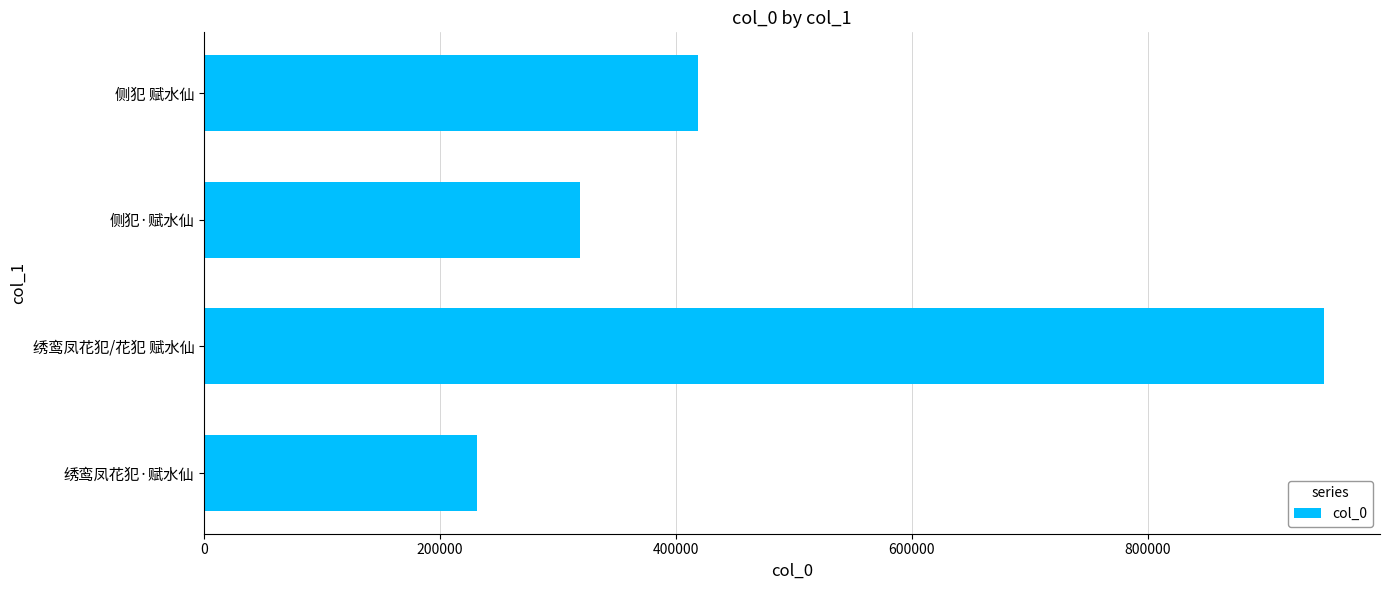

Which has a higher value, 侧犯·赋水仙 or 绣鸾凤花犯/花犯 赋水仙?

绣鸾凤花犯/花犯 赋水仙